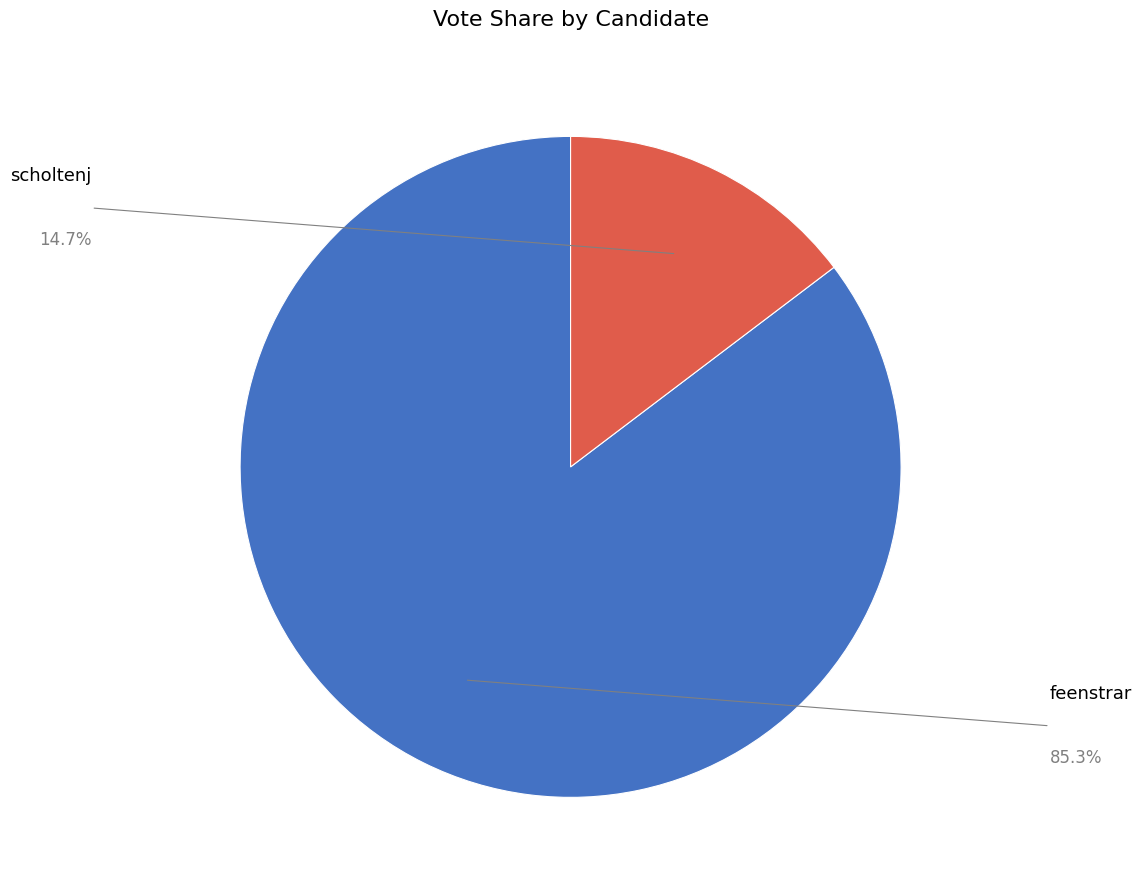

Is there a majority slice in this chart?

Yes